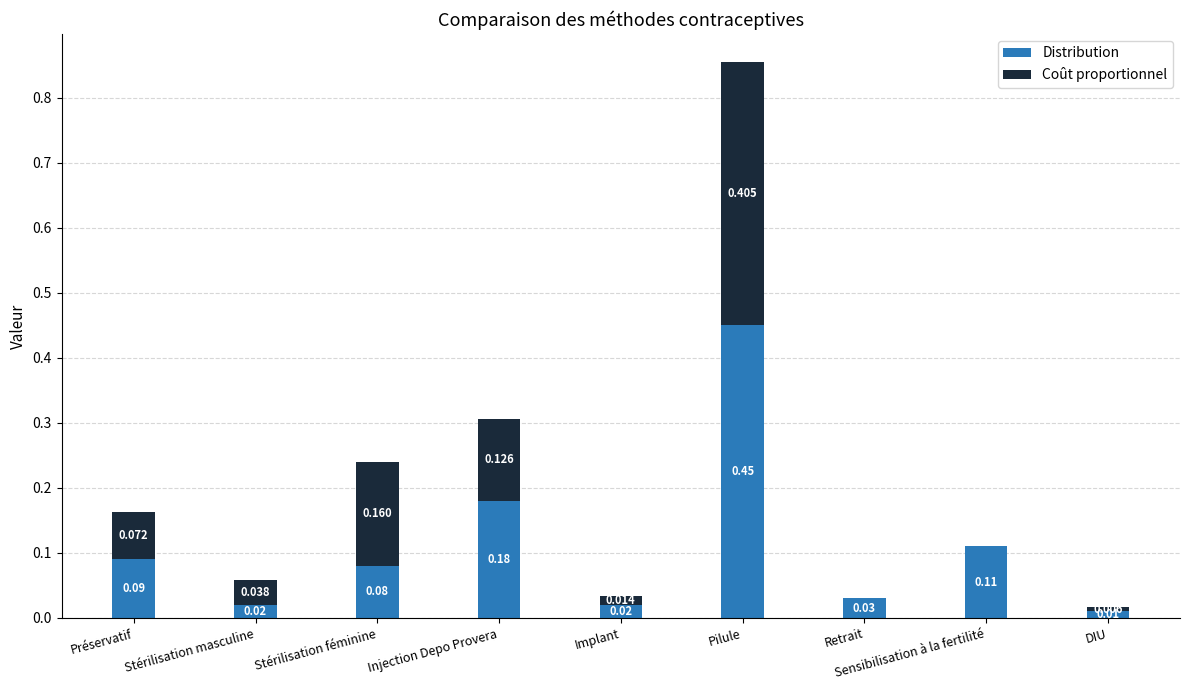

At which category is the sum across all series the highest?

Pilule